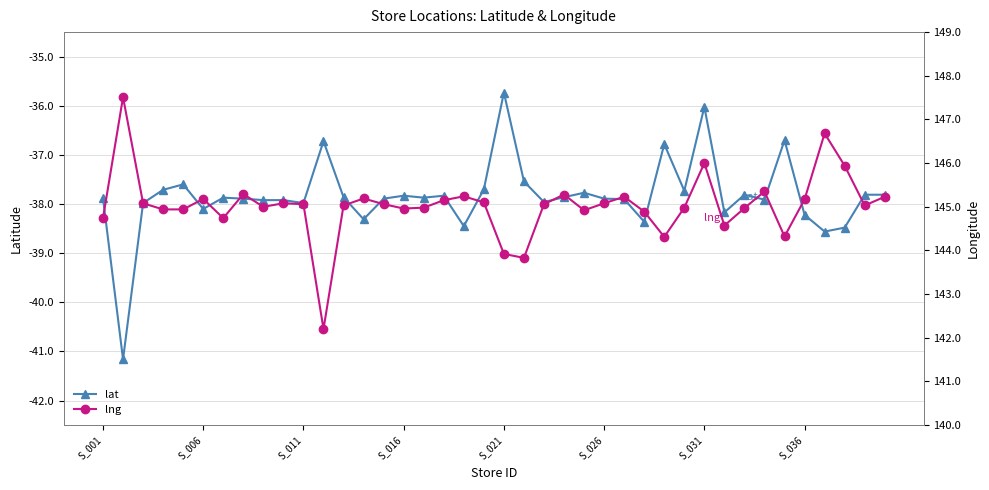

At 36, list the series in order from smallest to largest.

lat, lng